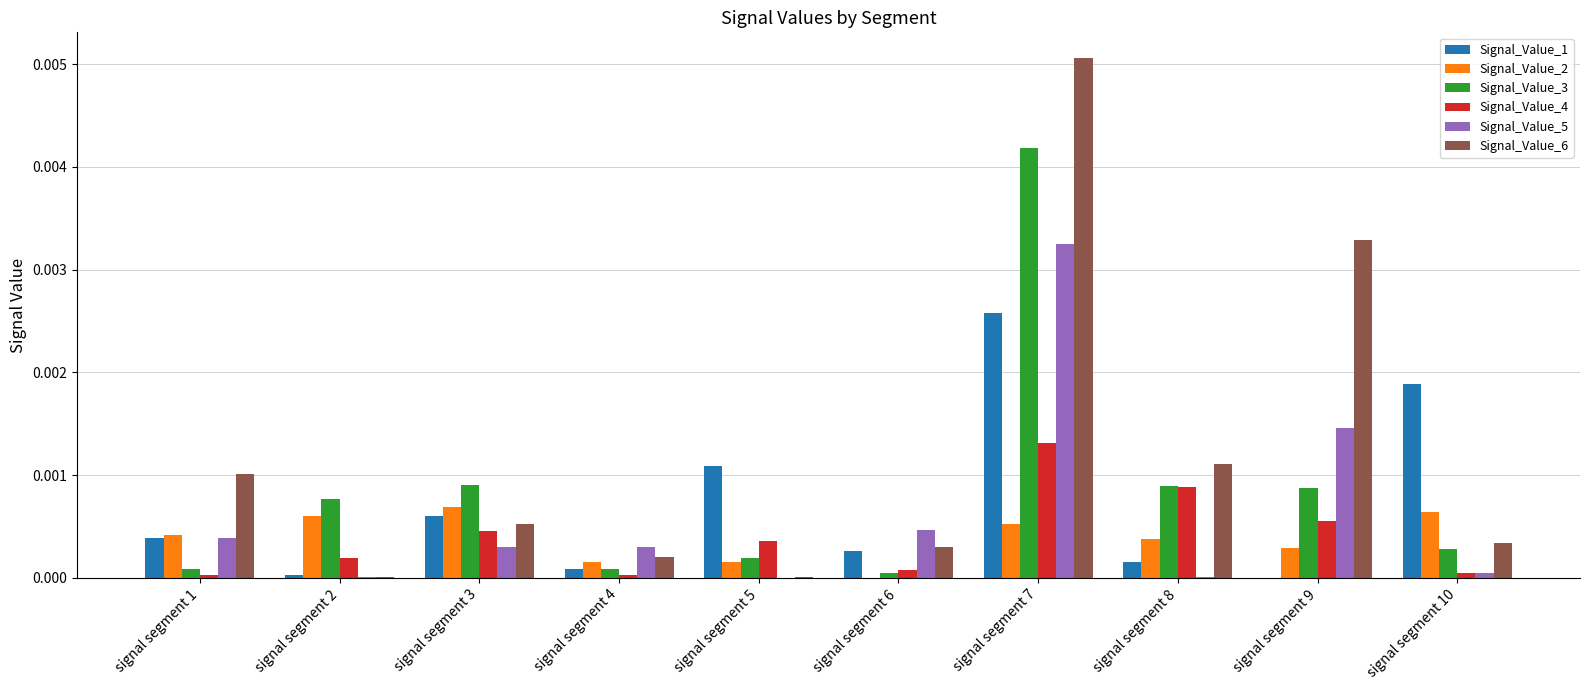

How many groups of bars are there?

10